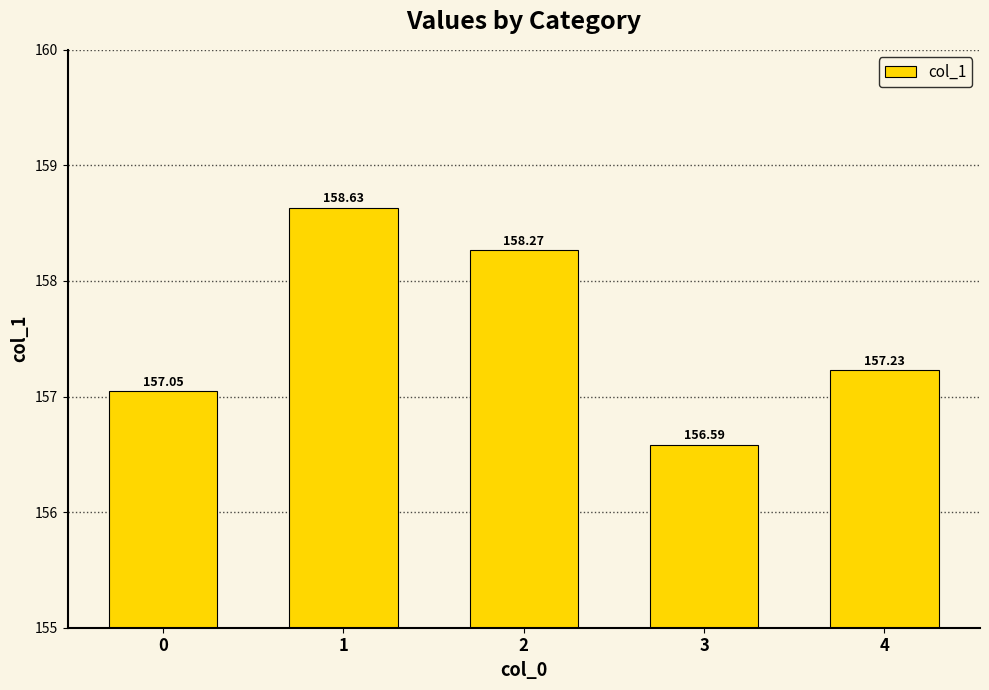

List the labels in order of value, largest first.

1, 2, 4, 0, 3